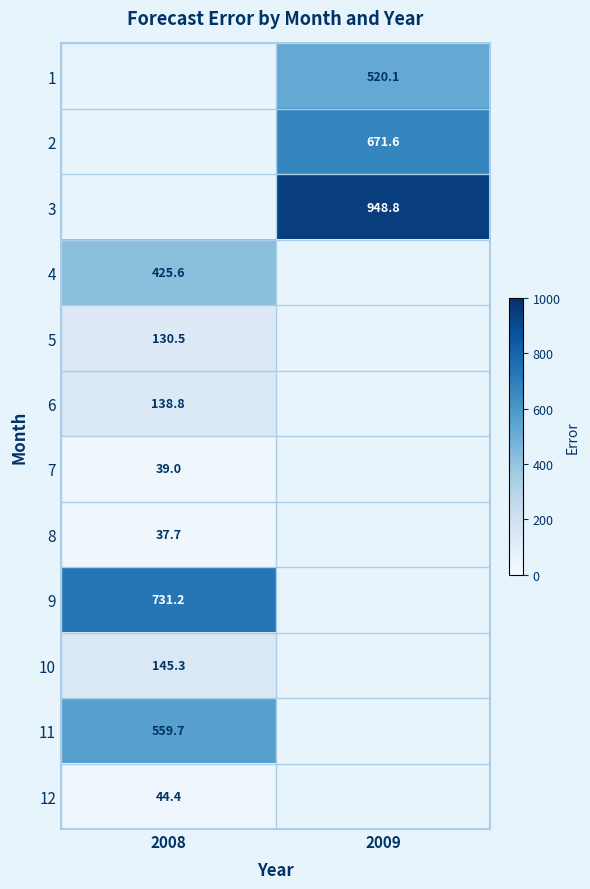

Which category has the lowest value in the 12 series?

2008